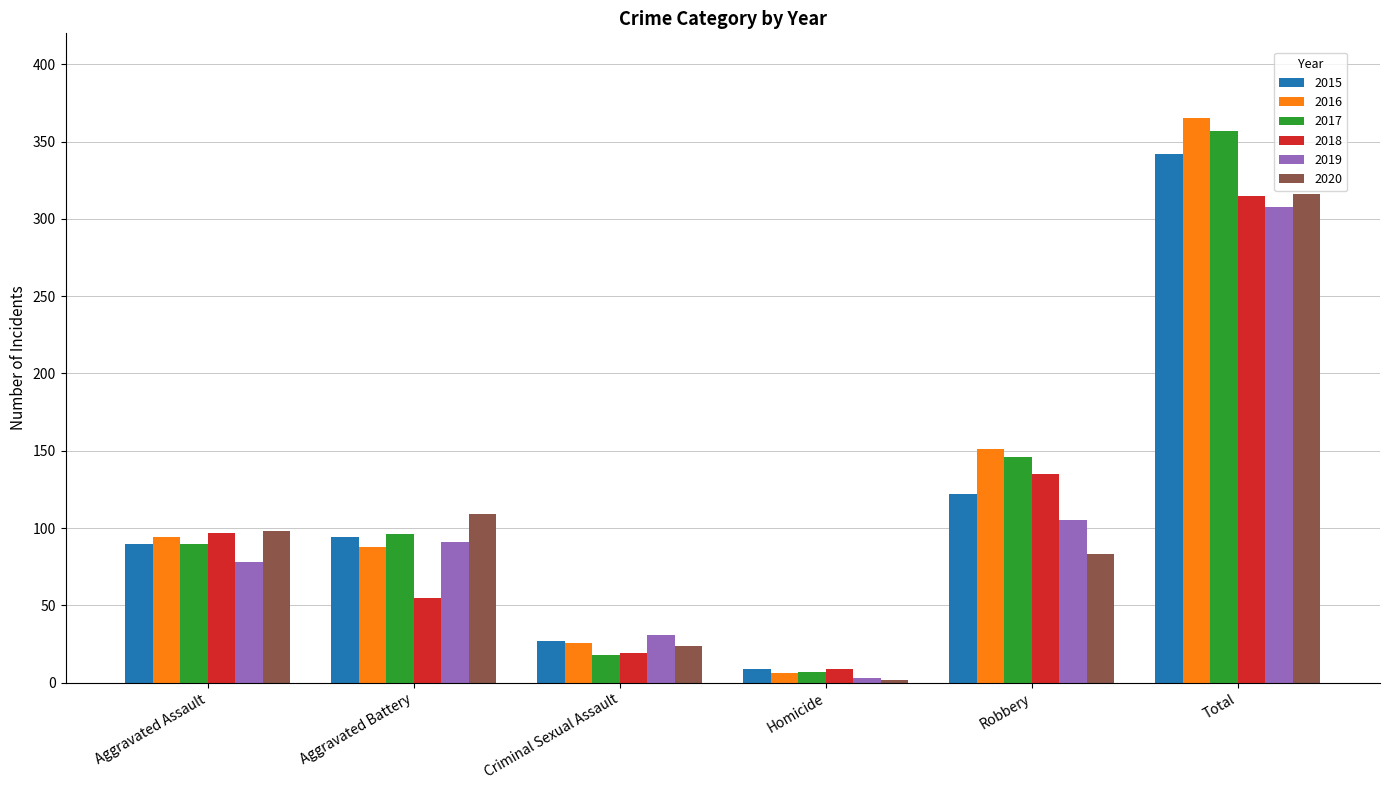

Reading left to right, transcribe all the data shown in this chart.

2015: Aggravated Assault=90	Aggravated Battery=94	Criminal Sexual Assault=27	Homicide=9	Robbery=122	Total=342
2016: Aggravated Assault=94	Aggravated Battery=88	Criminal Sexual Assault=26	Homicide=6	Robbery=151	Total=365
2017: Aggravated Assault=90	Aggravated Battery=96	Criminal Sexual Assault=18	Homicide=7	Robbery=146	Total=357
2018: Aggravated Assault=97	Aggravated Battery=55	Criminal Sexual Assault=19	Homicide=9	Robbery=135	Total=315
2019: Aggravated Assault=78	Aggravated Battery=91	Criminal Sexual Assault=31	Homicide=3	Robbery=105	Total=308
2020: Aggravated Assault=98	Aggravated Battery=109	Criminal Sexual Assault=24	Homicide=2	Robbery=83	Total=316